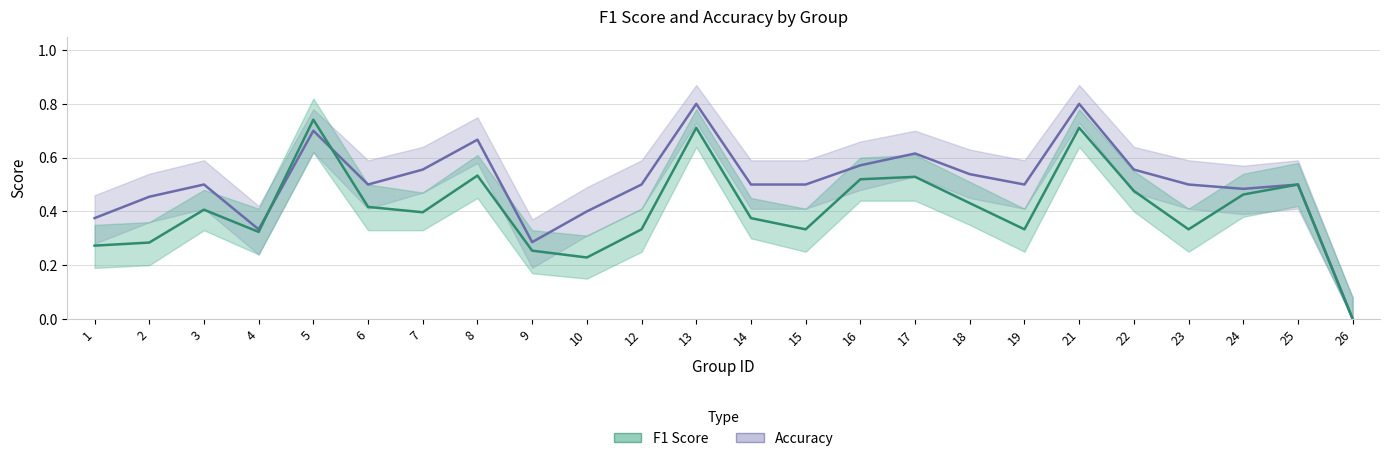

Reading left to right, transcribe all the data shown in this chart.

f1: 1=0.3	2=0.3	3=0.4	4=0.3	5=0.7	6=0.4	7=0.4	8=0.5	9=0.3	10=0.2	12=0.3	13=0.7	14=0.4	15=0.3	16=0.5	17=0.5	18=0.4	19=0.3	21=0.7	22=0.5	23=0.3	24=0.5	25=0.5	26=0.0
accuracy: 1=0.4	2=0.5	3=0.5	4=0.3	5=0.7	6=0.5	7=0.6	8=0.7	9=0.3	10=0.4	12=0.5	13=0.8	14=0.5	15=0.5	16=0.6	17=0.6	18=0.5	19=0.5	21=0.8	22=0.6	23=0.5	24=0.5	25=0.5	26=0.0